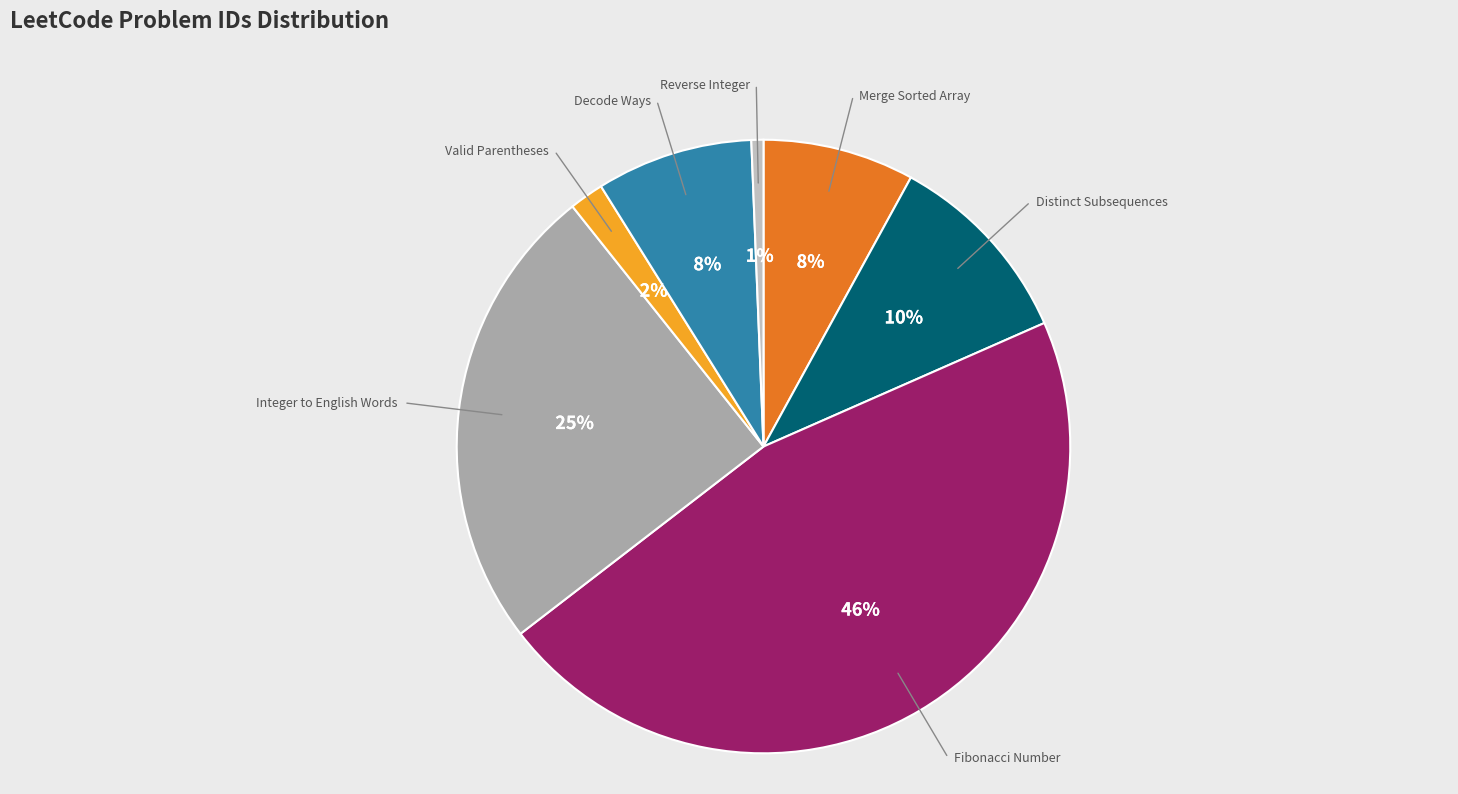

To the nearest percent, what is the average slice percentage?

14%